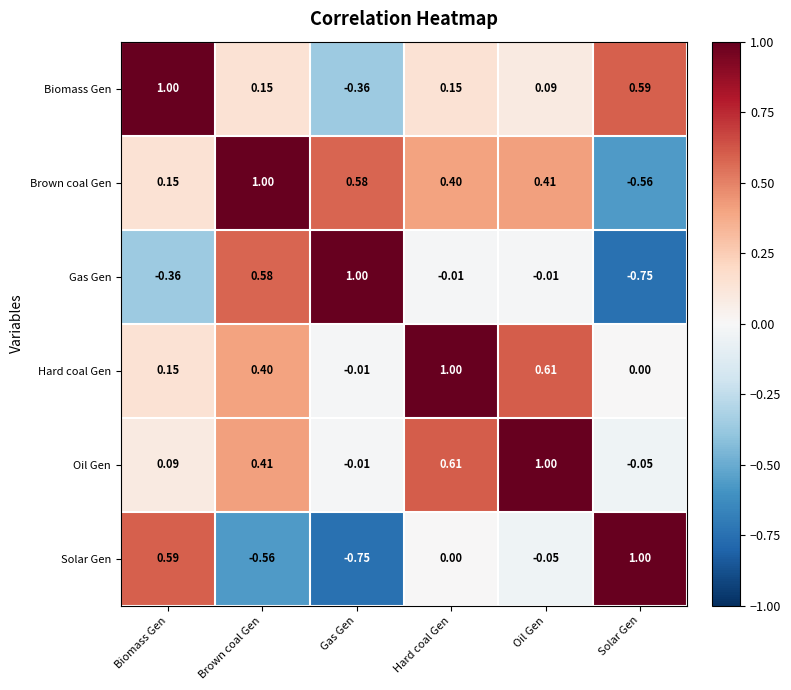

Where does the Hard coal Gen series first go above 0?

Biomass Gen